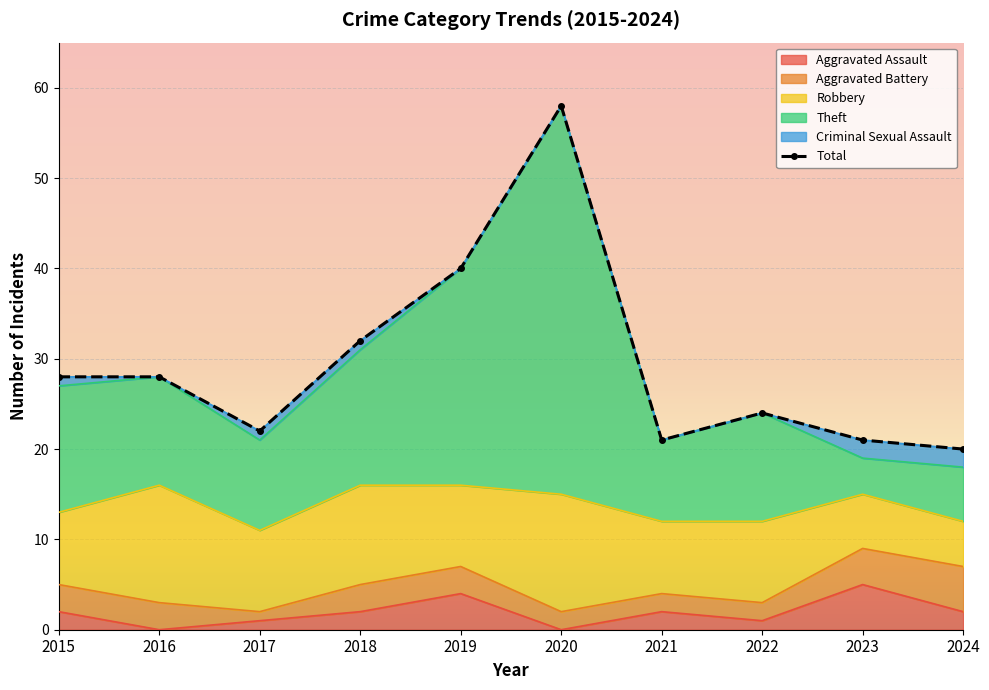

Approximately how many times larger is the value at 2024 compared to 2016?

0.7